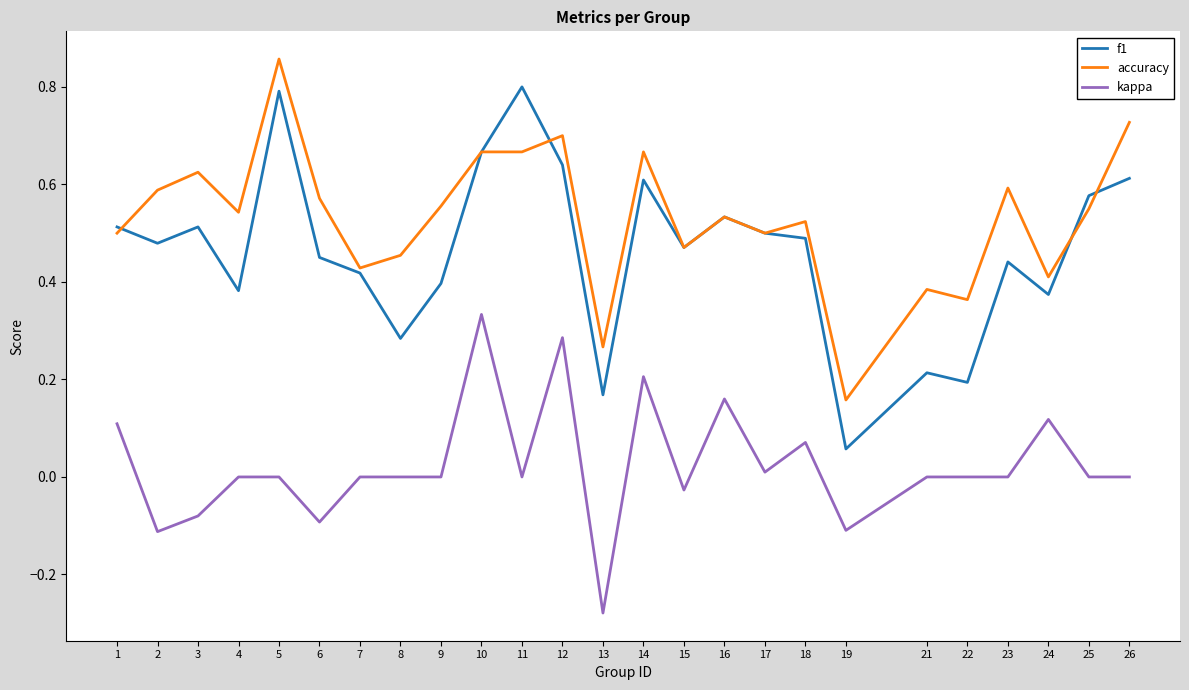

How many categories are shown in the chart?

25